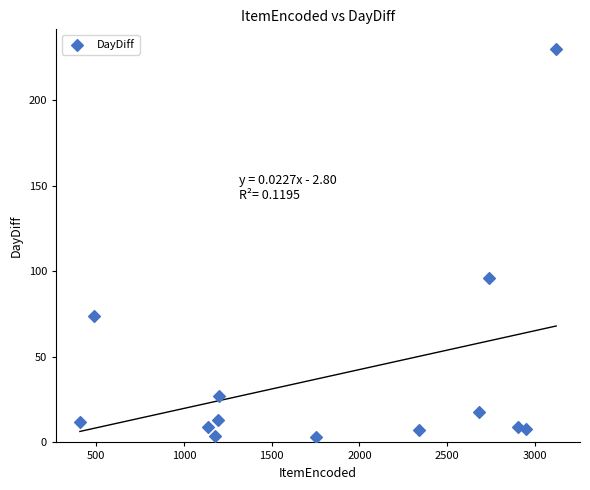

What Y value in the scatter plot is closest to 116?

96